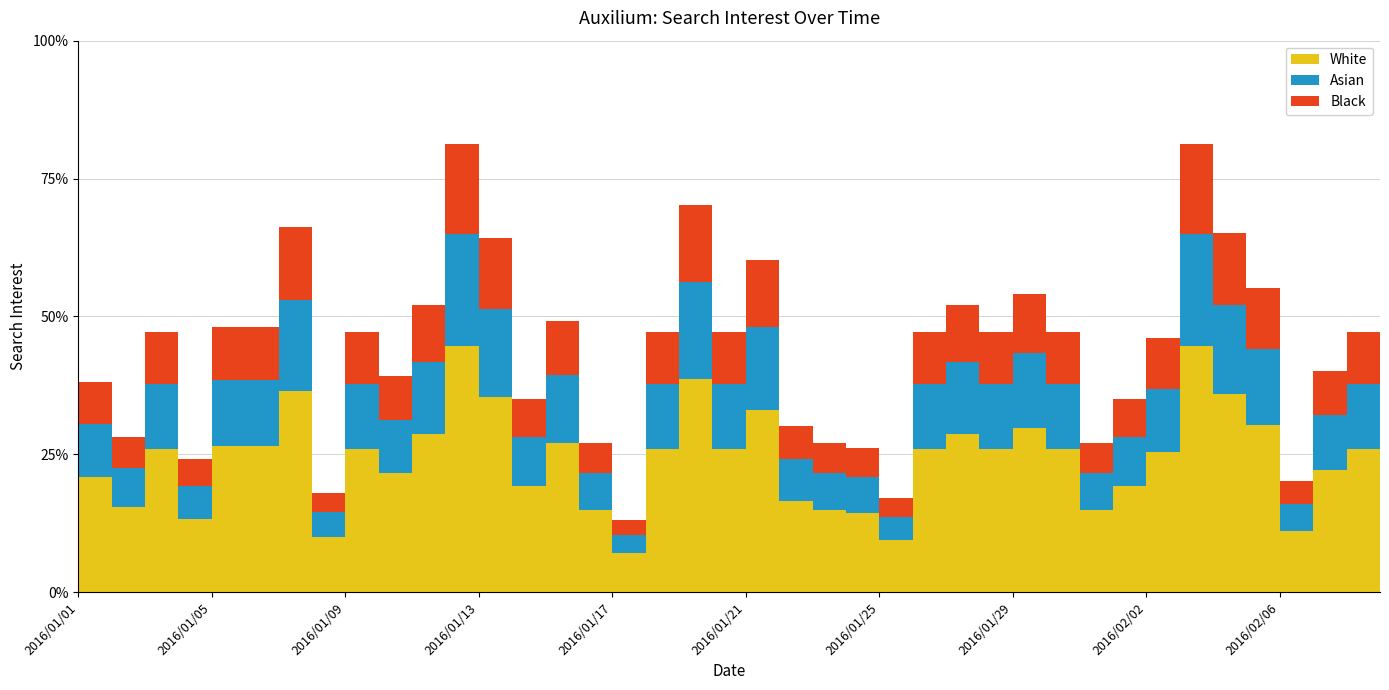

What is the label of the 39th point from the right?

2016/01/02